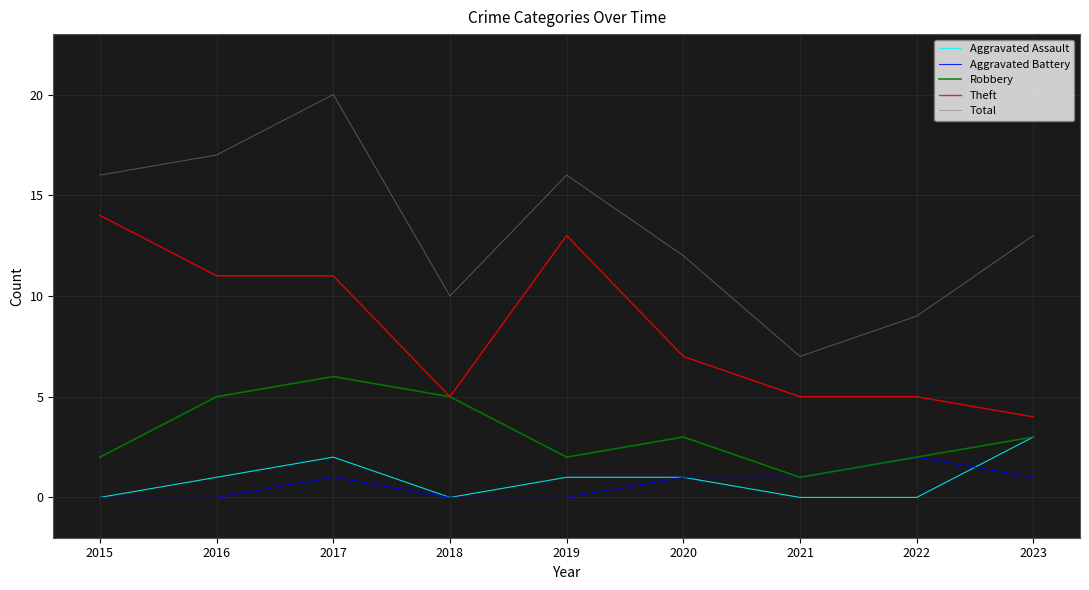

Is the value of Total at 2022 greater than the value of Aggravated Assault at 2021?

Yes